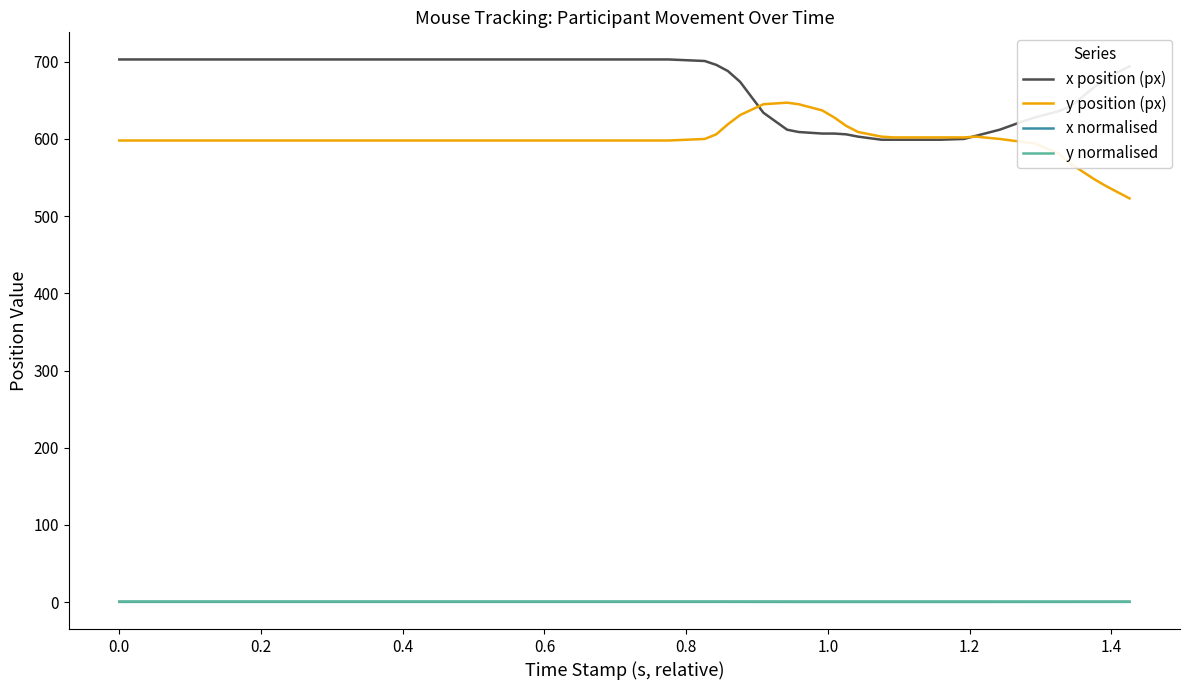

What are all the series names shown in the legend?

x position (px), y position (px), x normalised, y normalised